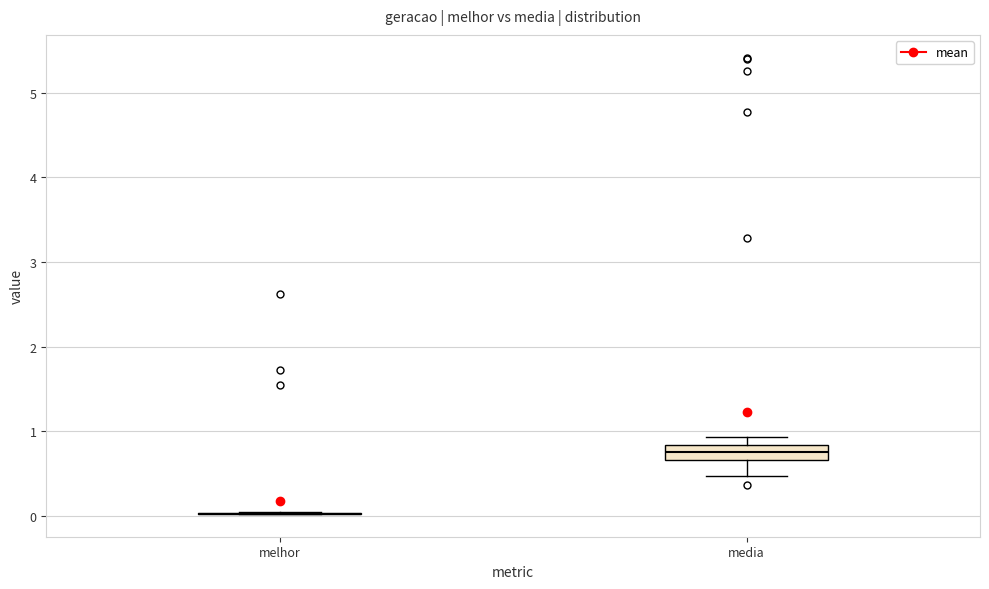

Reading left to right, read every box against the y-axis: the position of its median line, the range the box covers, and the ends of its whiskers. The values are not printed on the chart, so give them approximately, as read against the axis.

melhor: box collapsed to a line at 0.0, whiskers 0.0 to 0.0
media: median 0.8 (inside the box), box 0.7 to 0.8, whiskers 0.5 to 0.9